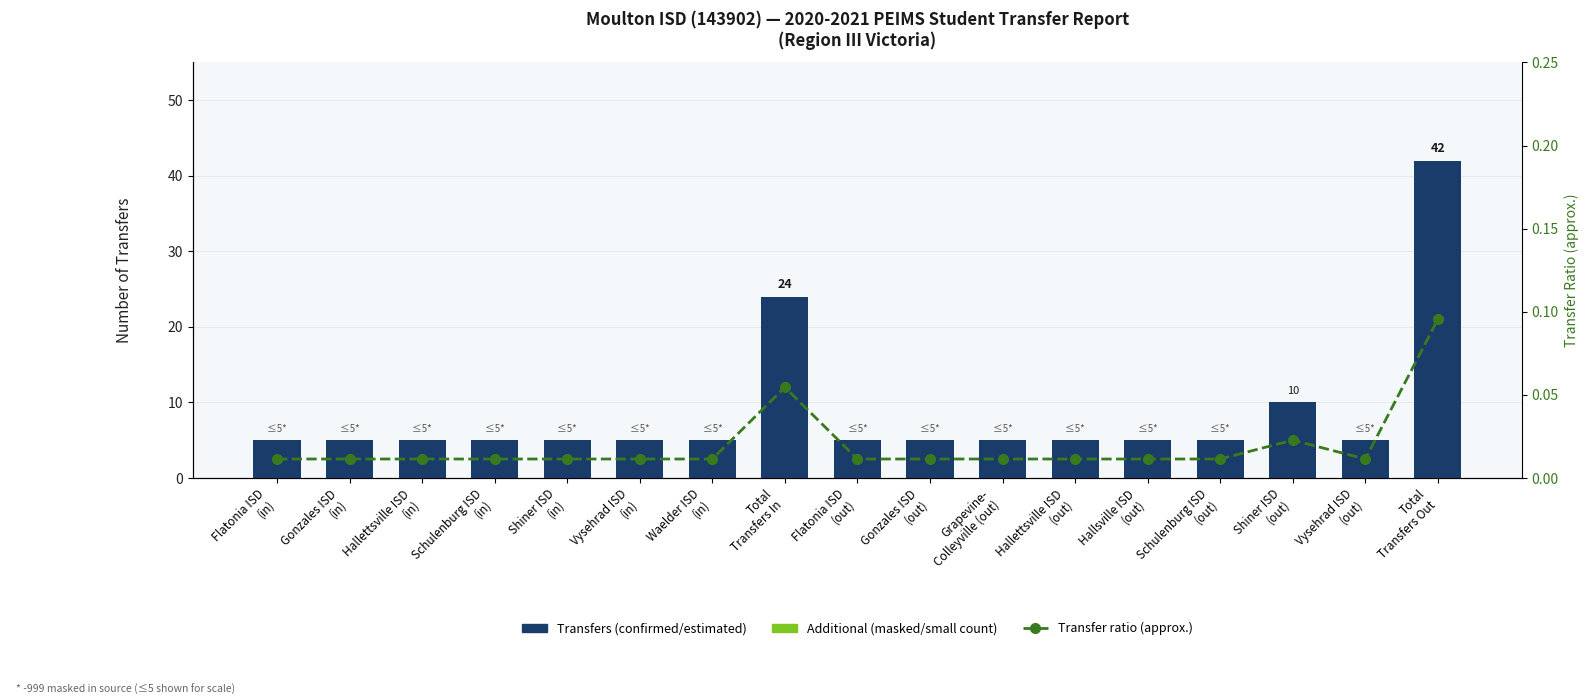

The Transfer ratio (approx.) series shows 0.0 at Flatonia ISD
(out). True or false?

True